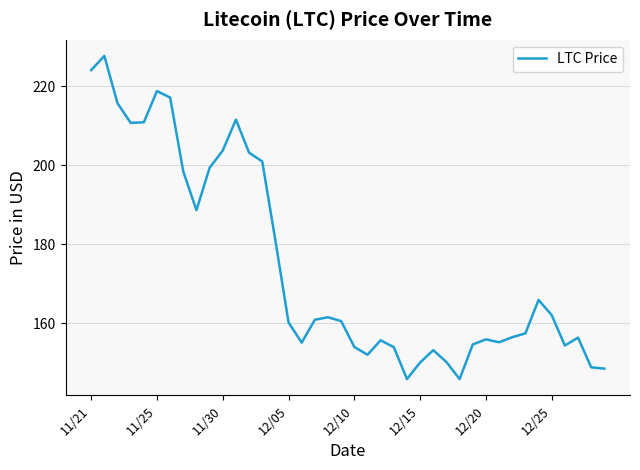

What is the minimum value shown in the chart?

145.9